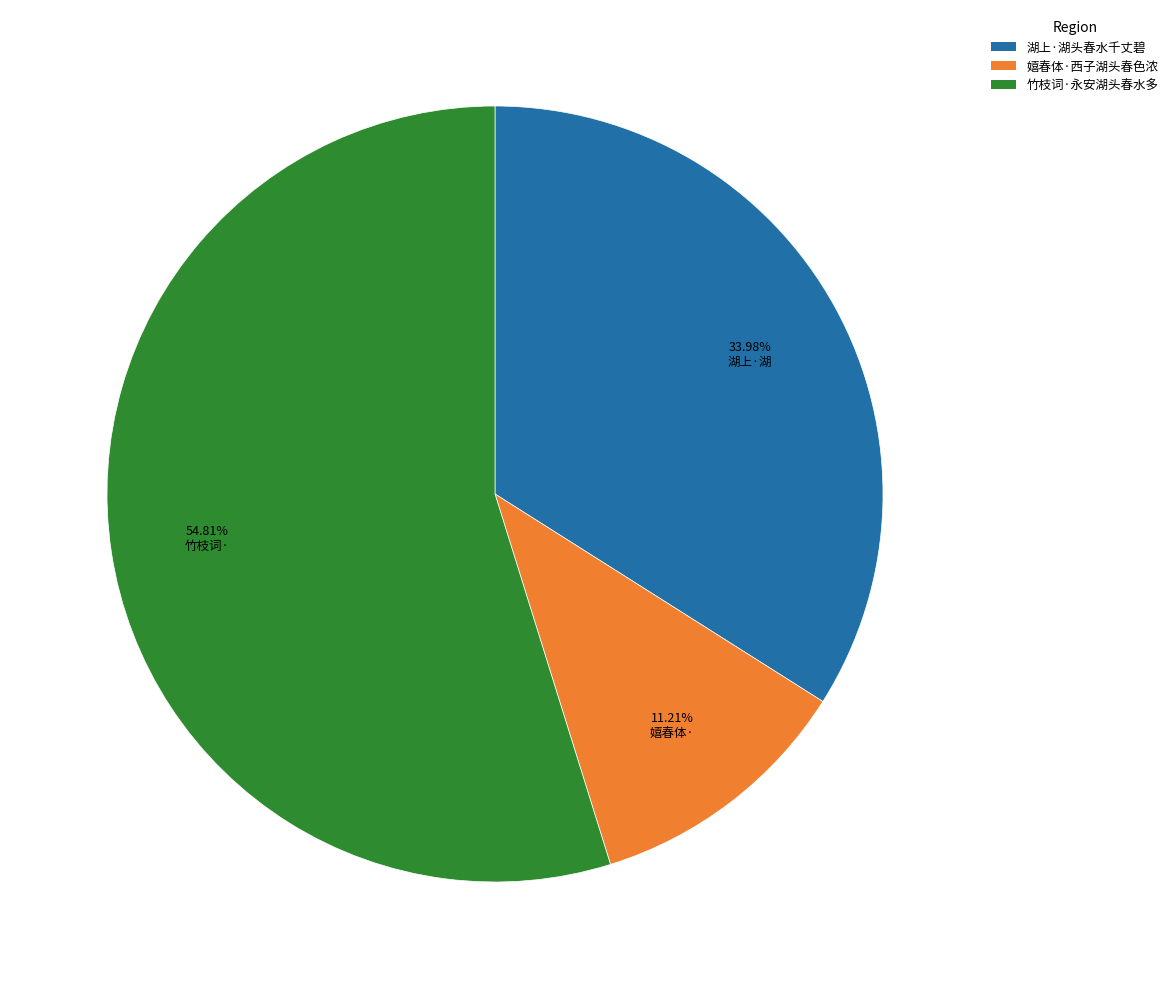

How many segments does this pie chart have?

3